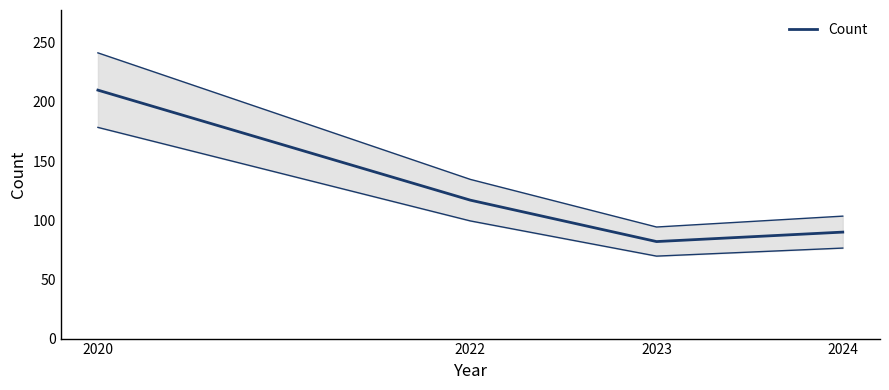

Rank the categories by value from lowest to highest.

2023, 2024, 2022, 2020